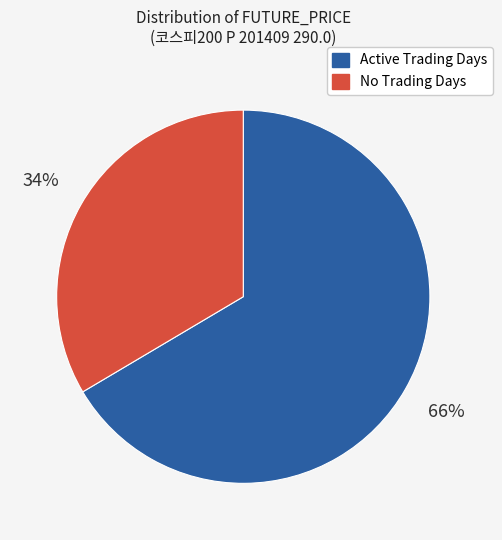

To the nearest percent, what is the average slice percentage?

50%